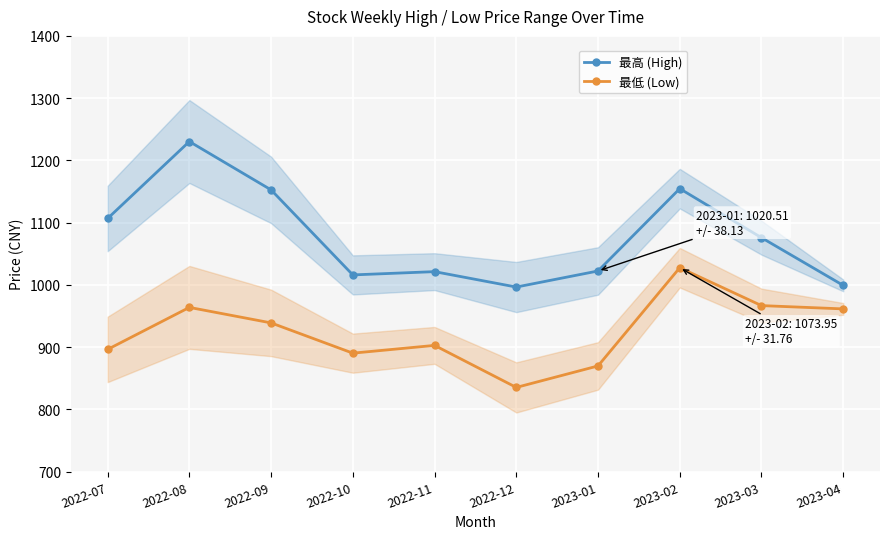

At which category does 最高 (High) reach its first local valley?

2022-10